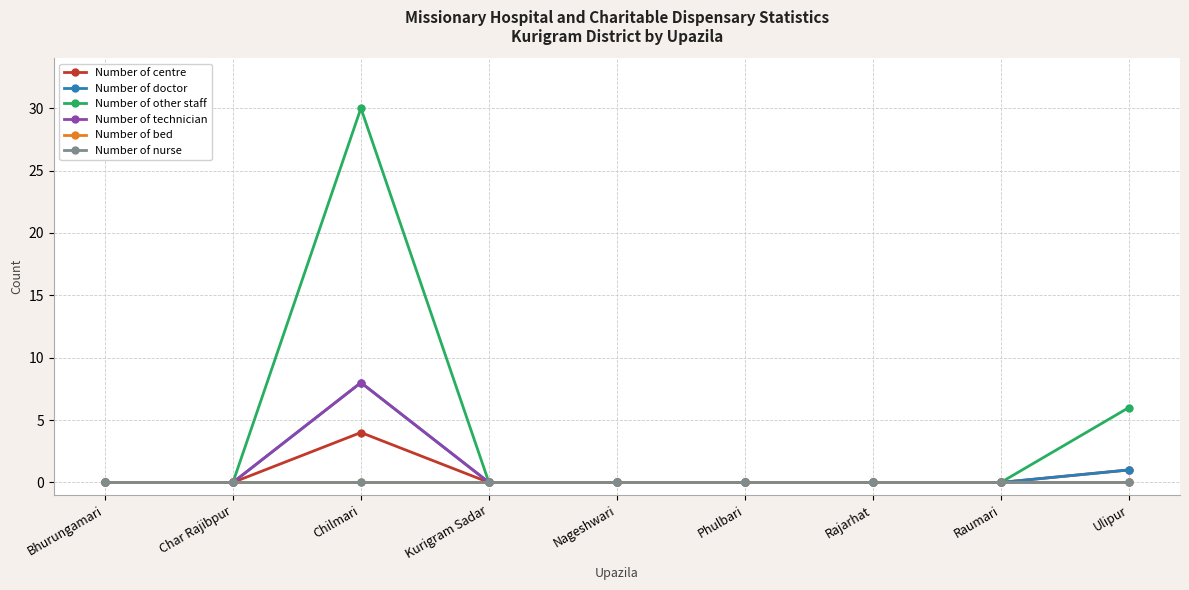

Is this an area chart (filled region under the line)?

No